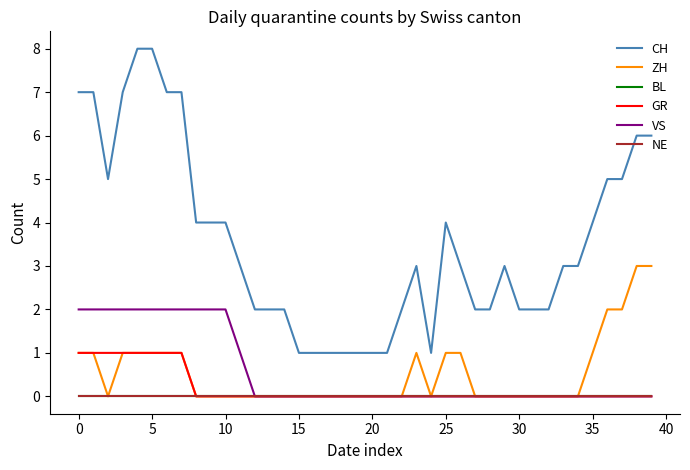

How many CH values are between 2 and 5?

23